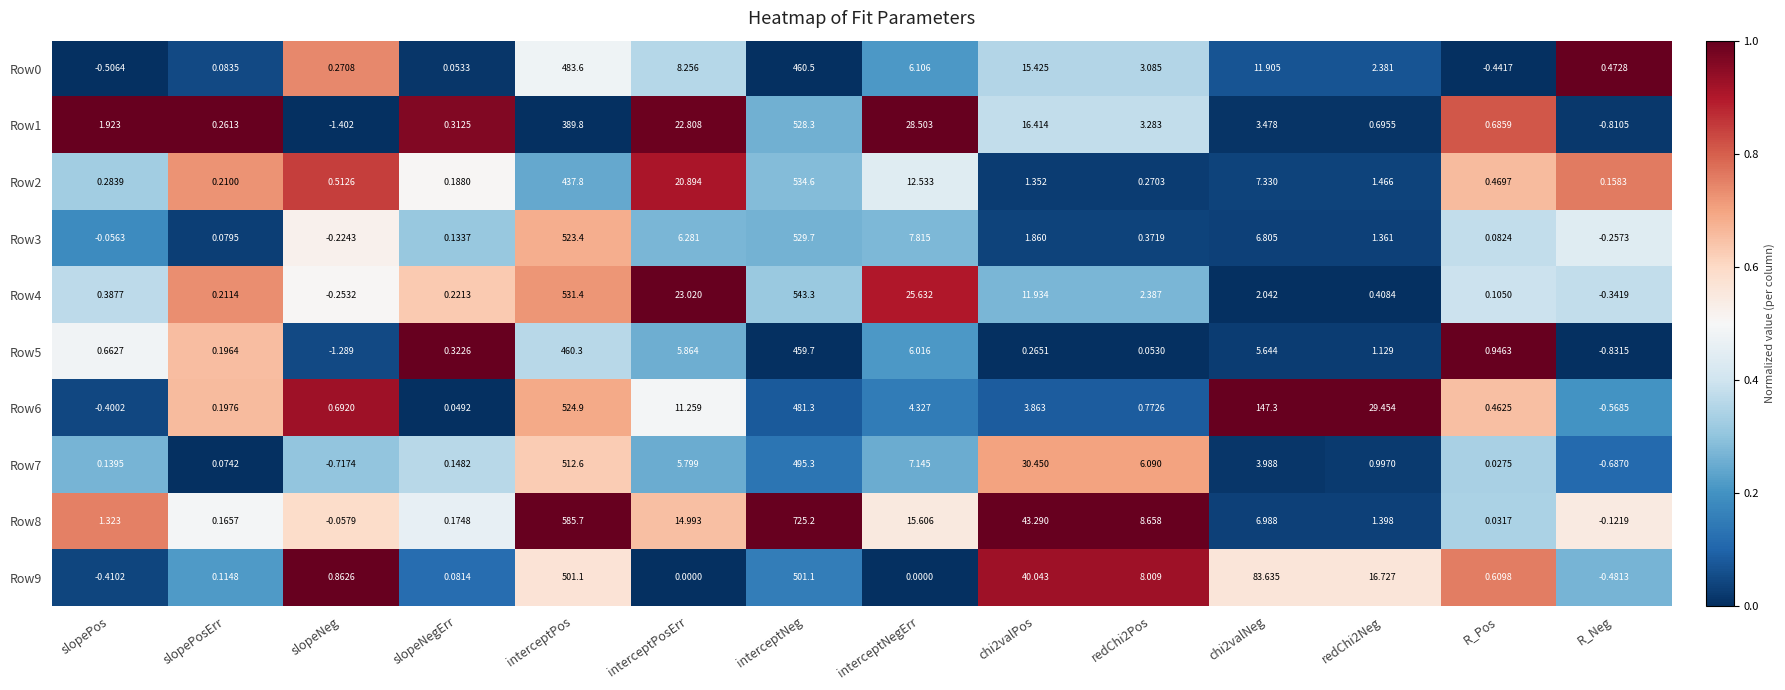

At which category does the chart reach its peak across all series?

interceptNeg